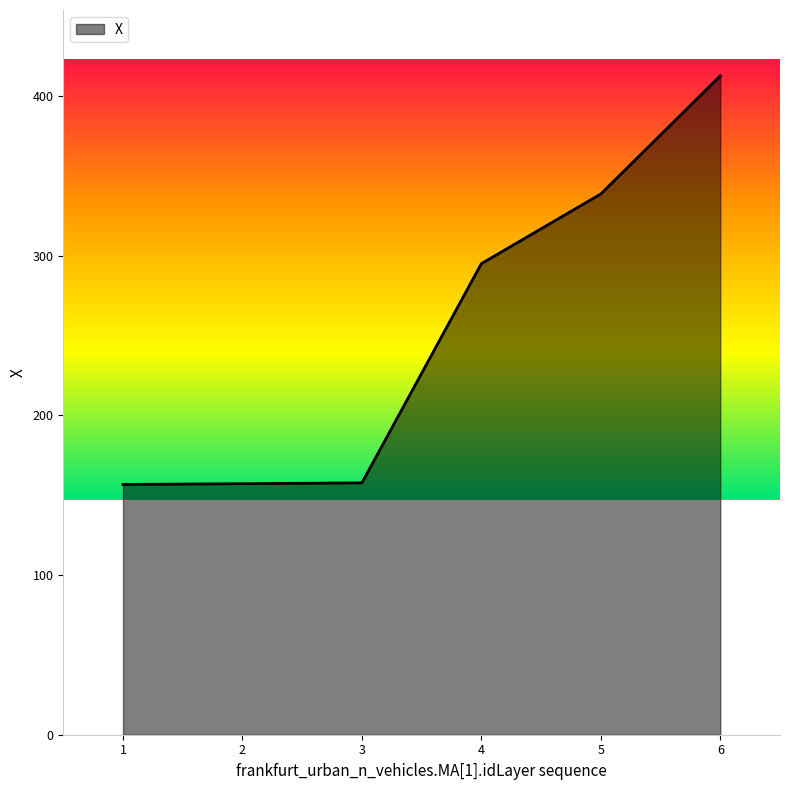

What is the maximum value shown in the chart?

412.4